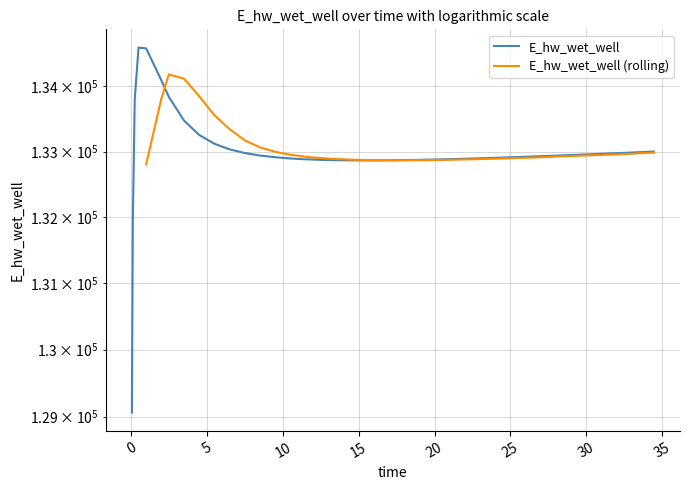

What is the label of the 3rd point from the left?

5